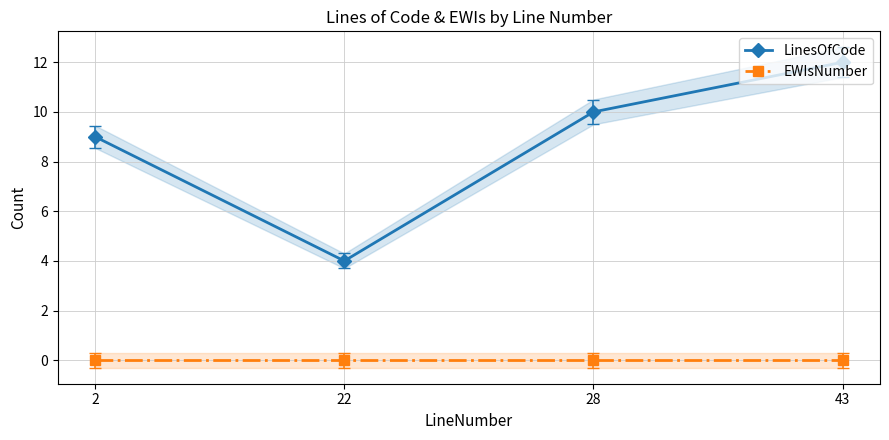

Which label corresponds to the largest value in the chart?

43